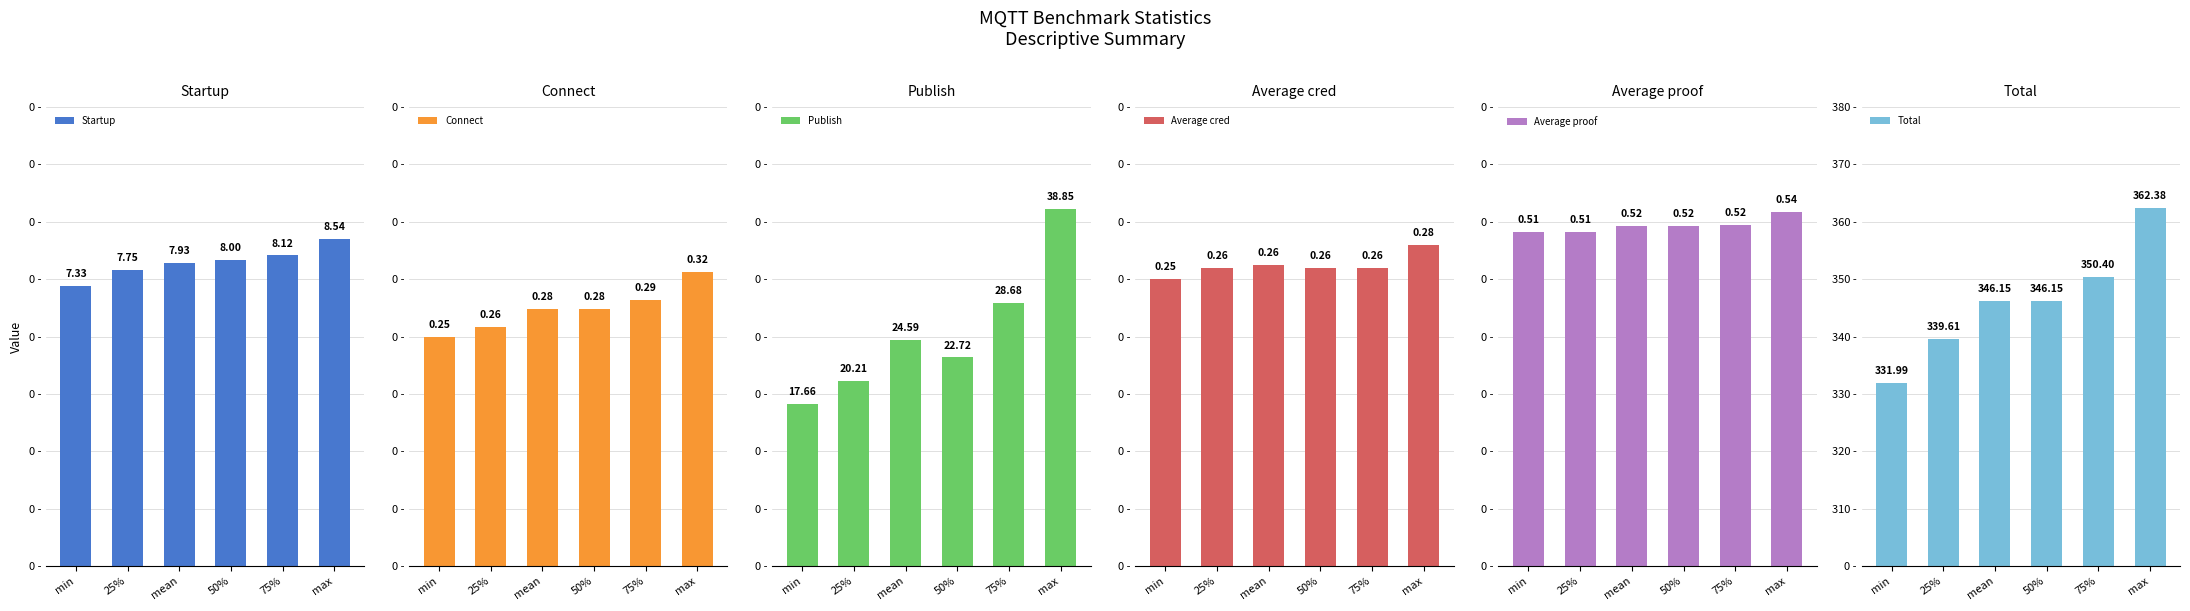

Count the number of data series in this chart.

6